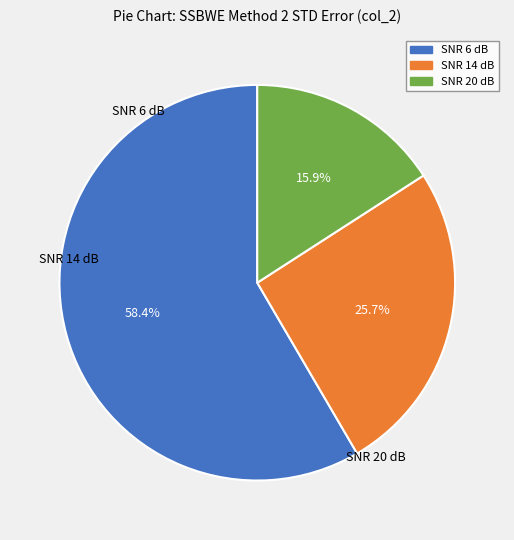

Which slice is the largest?

SNR 6 dB